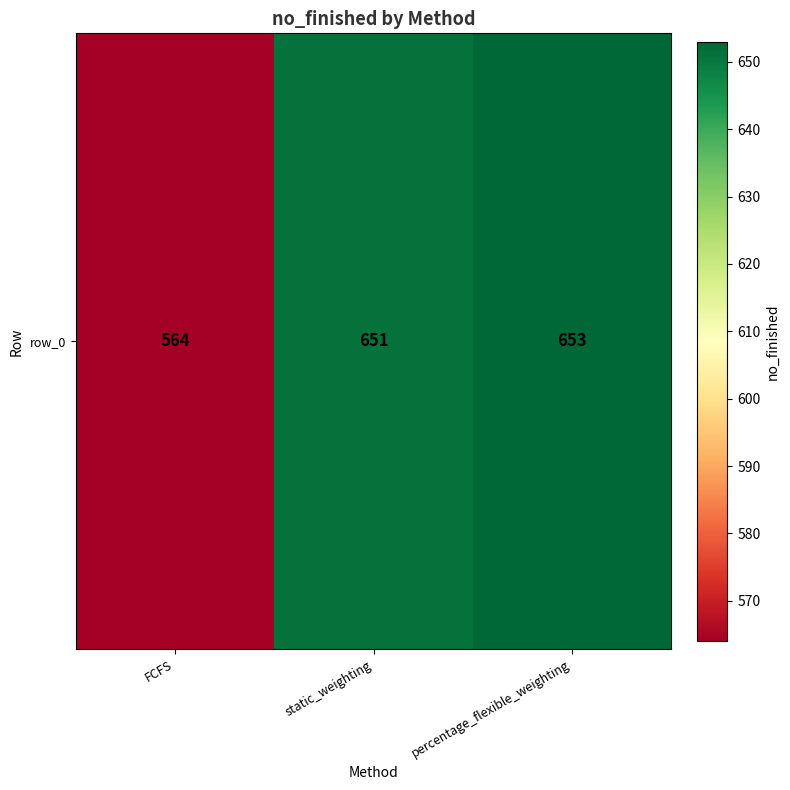

List the labels in order of value, largest first.

percentage_flexible_weighting, static_weighting, FCFS